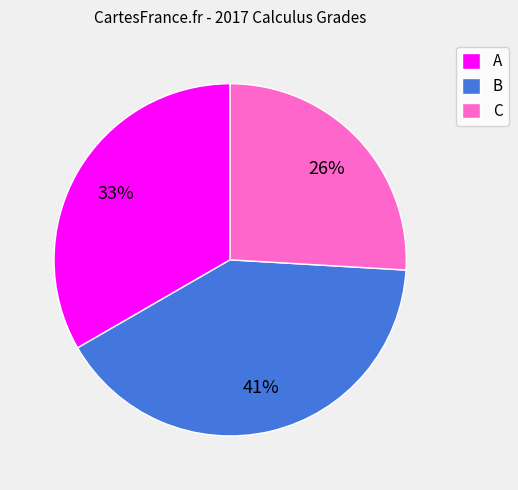

Does C account for over 50% of the chart?

No